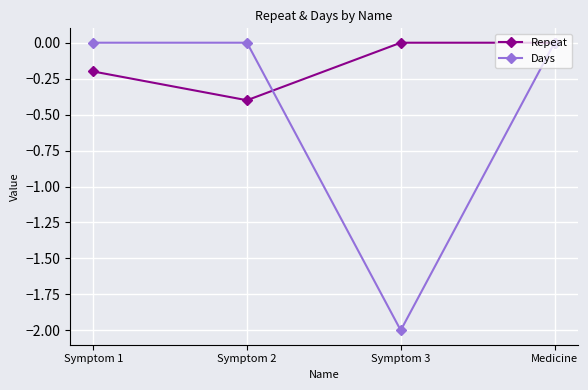

What are all the series names shown in the legend?

Repeat, Days